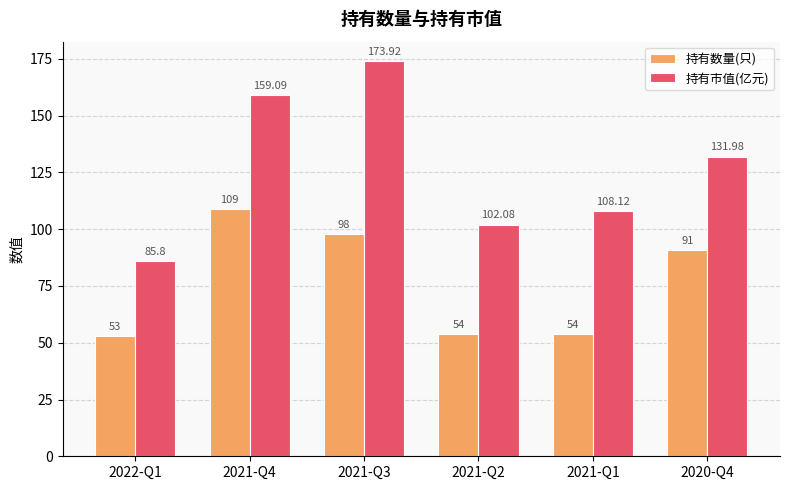

Rank the series at 2021-Q3 from lowest to highest value.

持有数量(只), 持有市值(亿元)